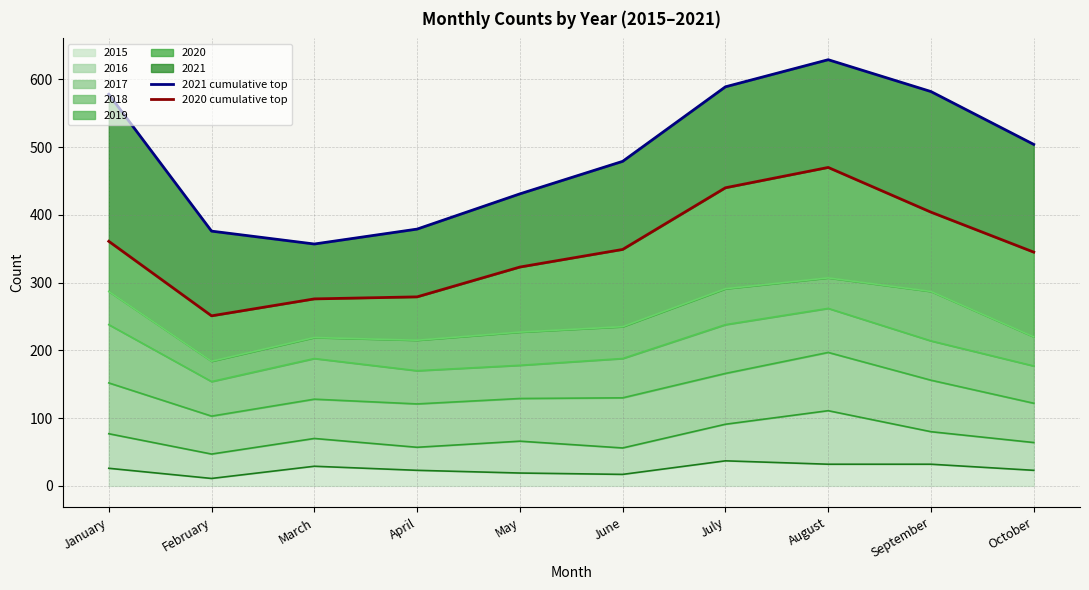

True or false: 2021 cumulative top and 2020 cumulative top cross at least once.

False